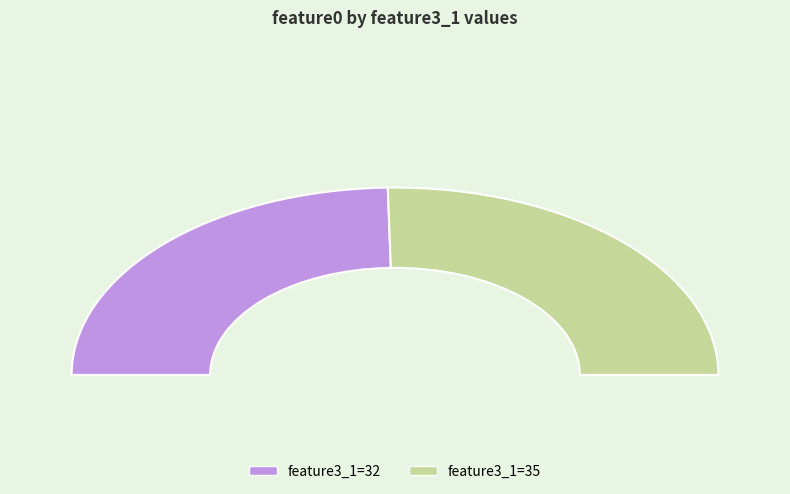

How many slices are in this pie chart?

2